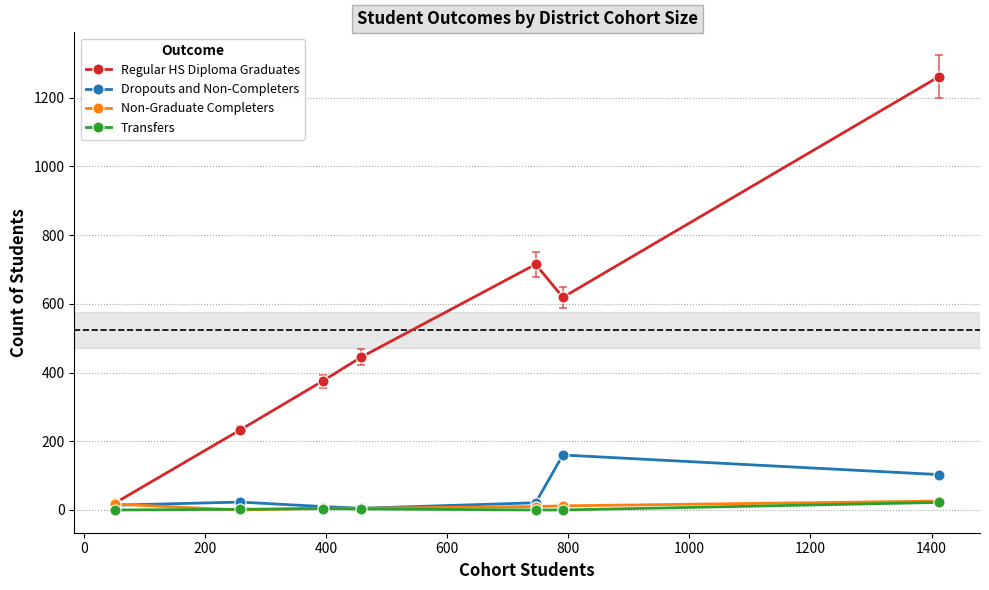

True or false: Regular HS Diploma Graduates and Transfers cross at least once.

False